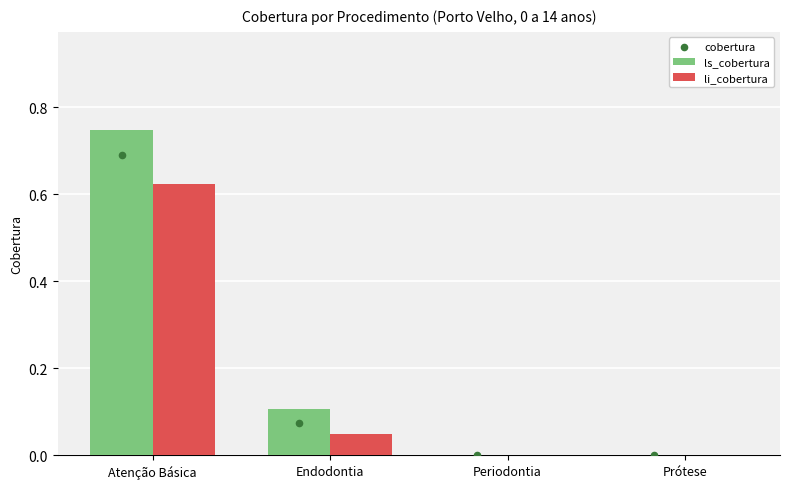

Which series reaches the maximum Y coordinate?

ls_cobertura